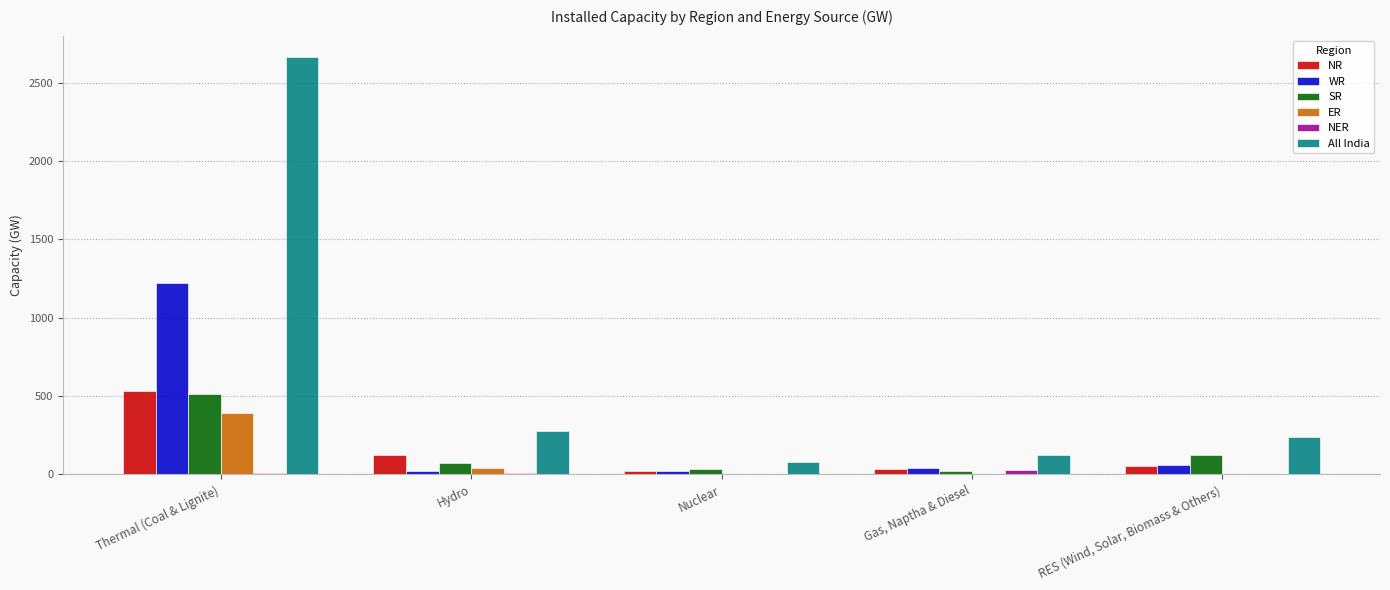

The ER series shows 389 at Thermal (Coal & Lignite). True or false?

True